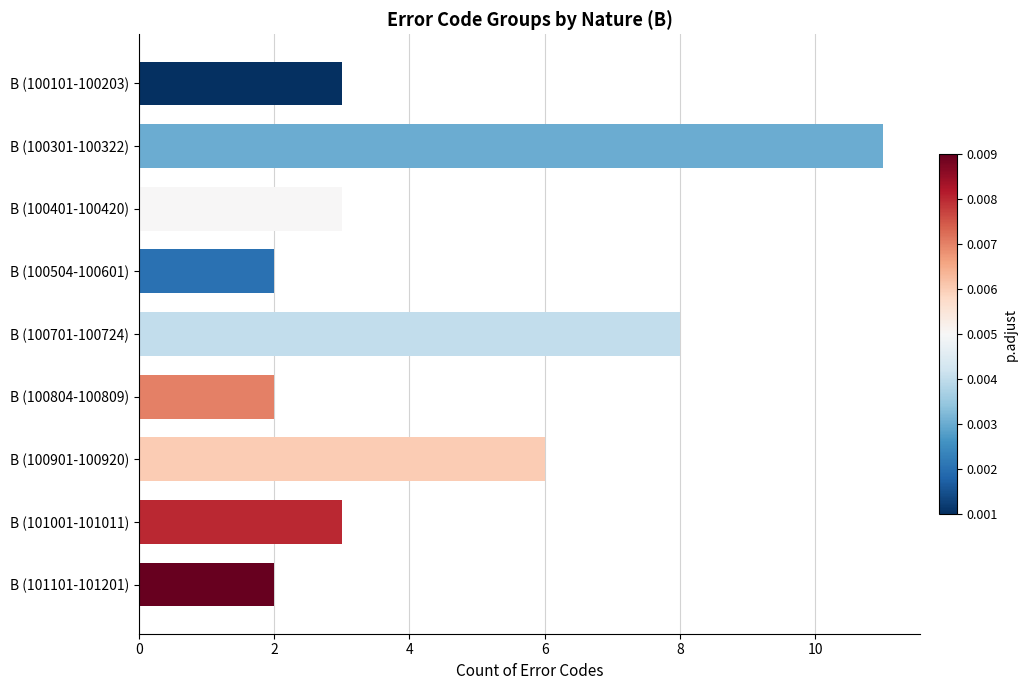

The value at B (100301-100322) is 11. True or false?

True